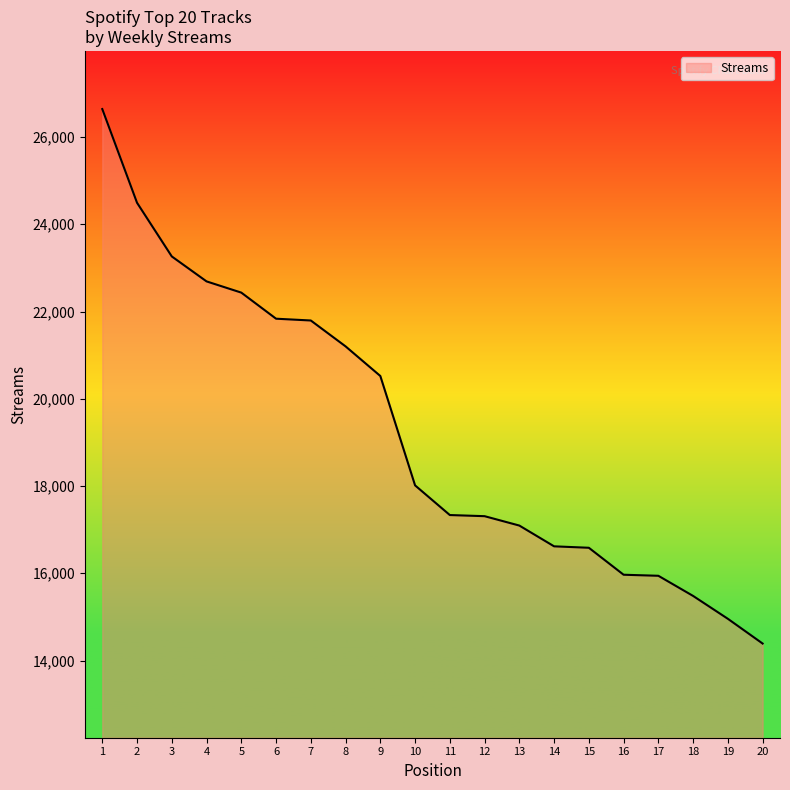

What is the smallest value displayed?

14390